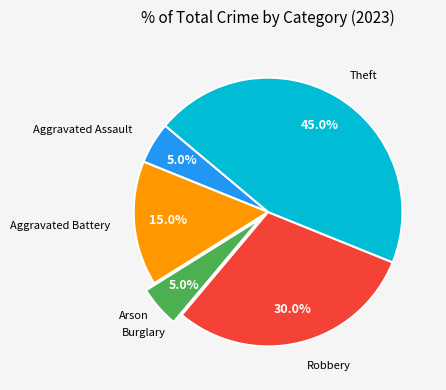

Is there a majority slice in this chart?

No